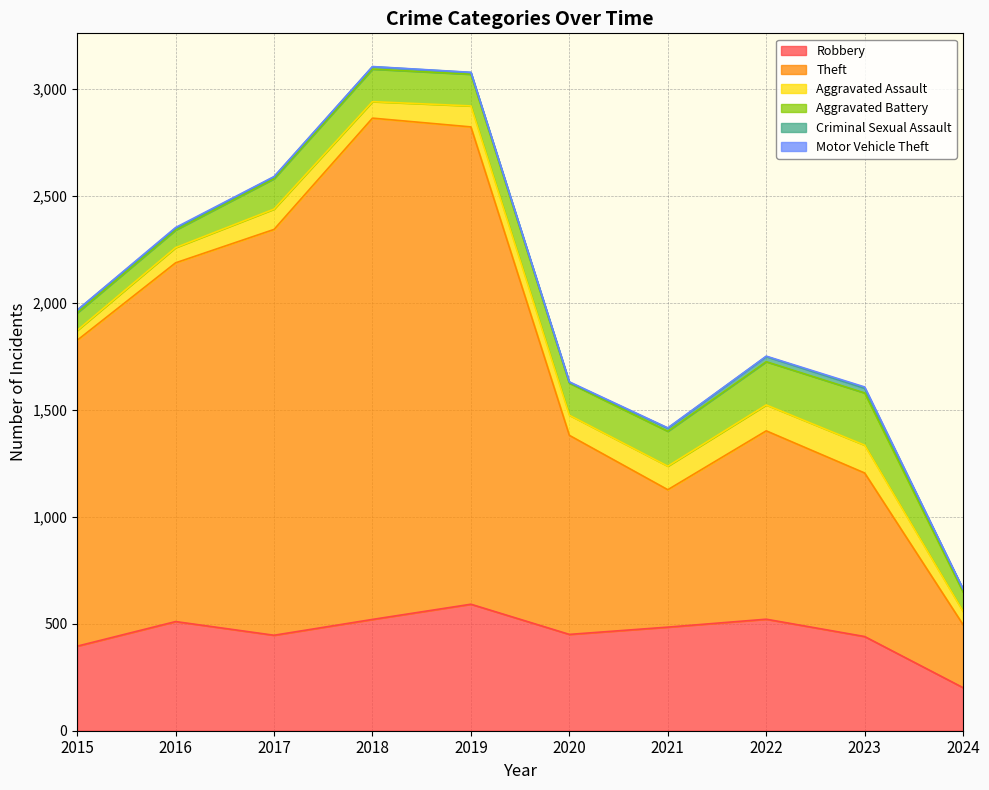

True or false: Theft and Aggravated Battery intersect in this chart.

False